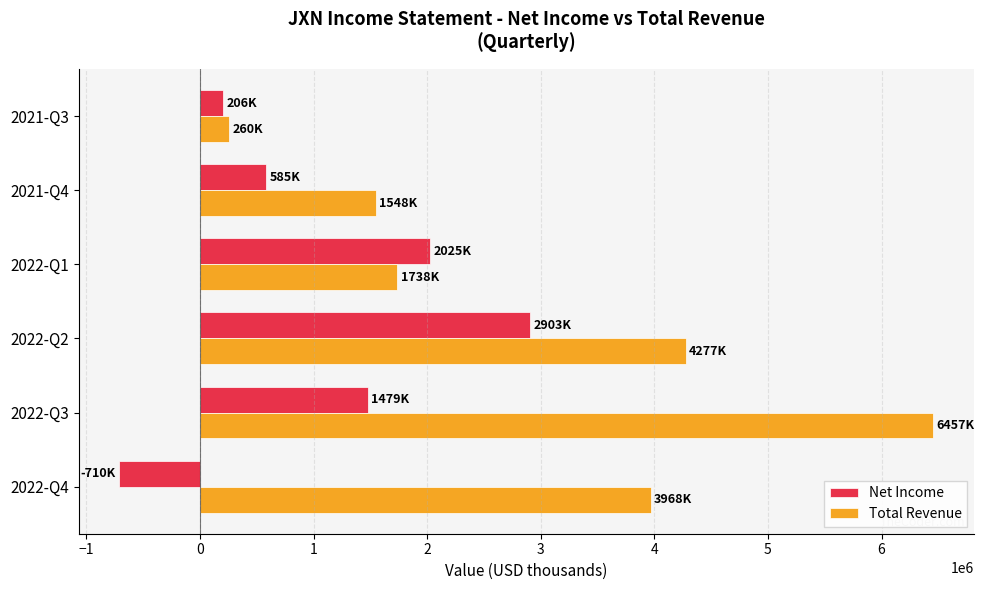

Rank the series by their maximum value, from highest to lowest.

Total Revenue, Net Income